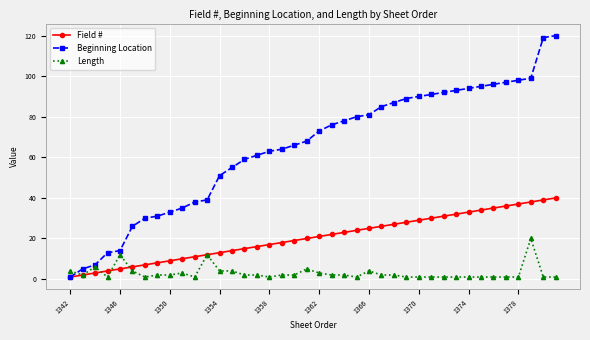

What are all the series names shown in the legend?

Field #, Beginning Location, Length